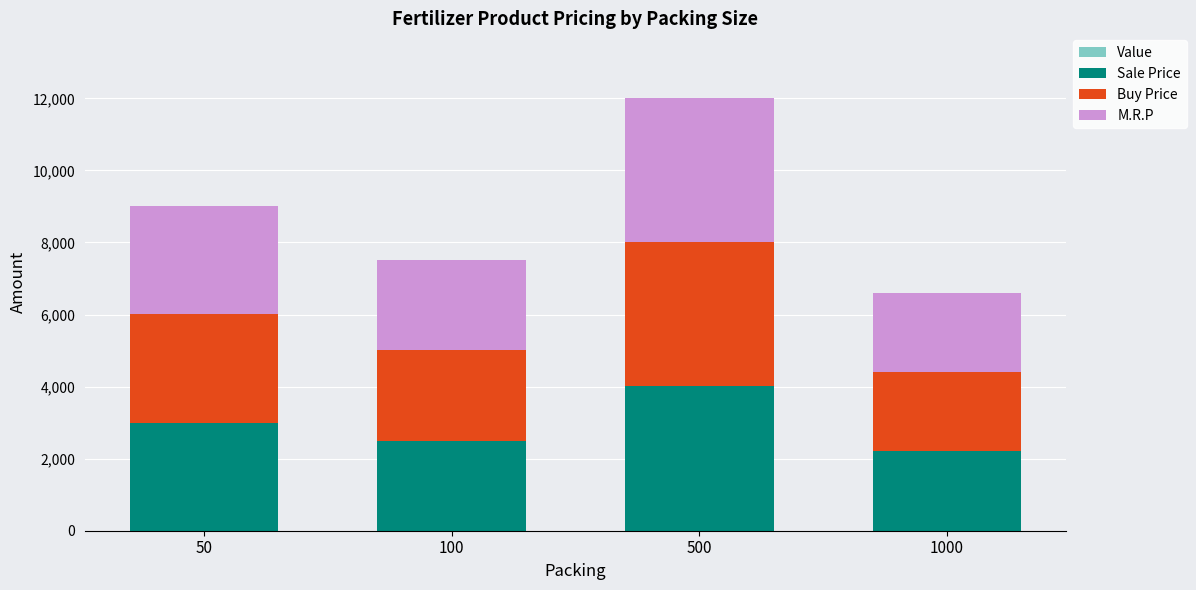

At which category is the sum across all series the highest?

500